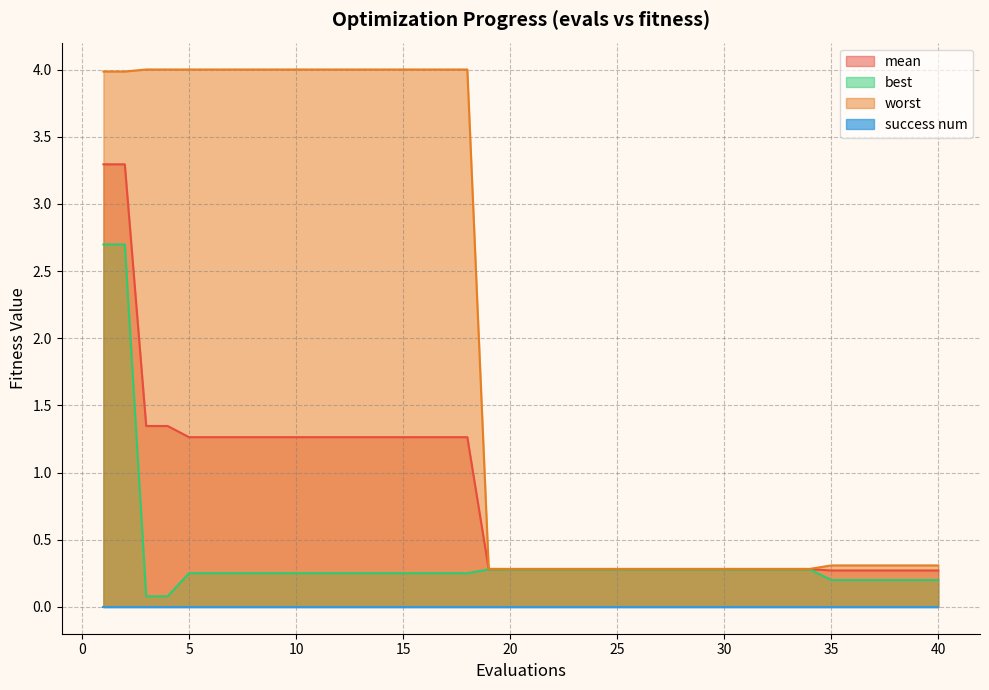

Is it true that worst equals 0.3 at 38?

True